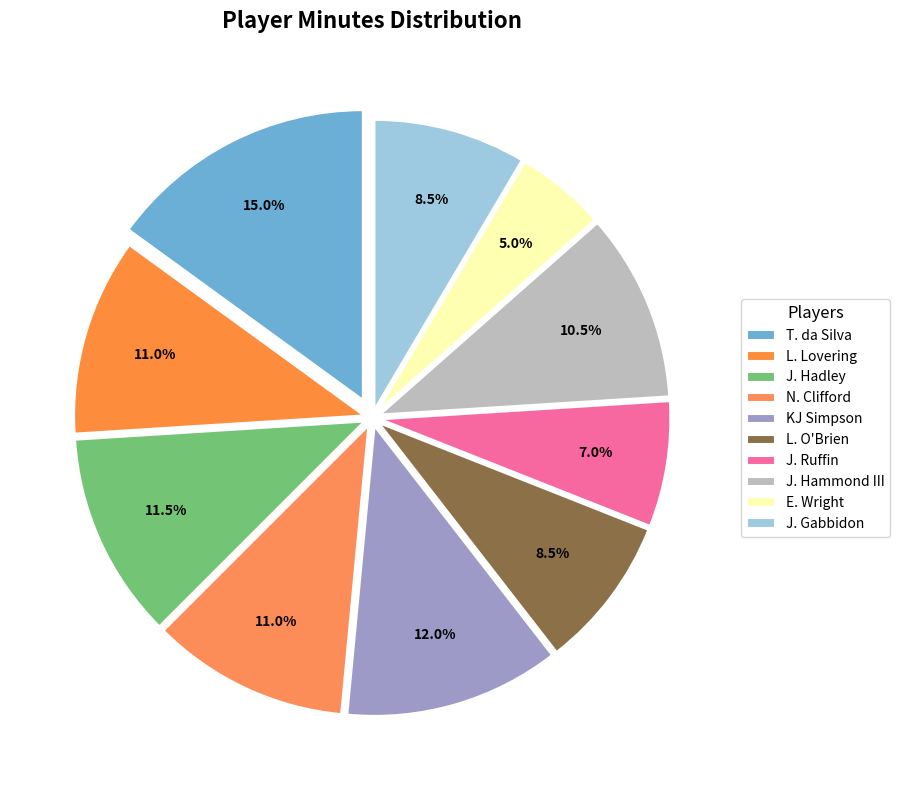

What percentage is the E. Wright slice, to the nearest percent?

5%